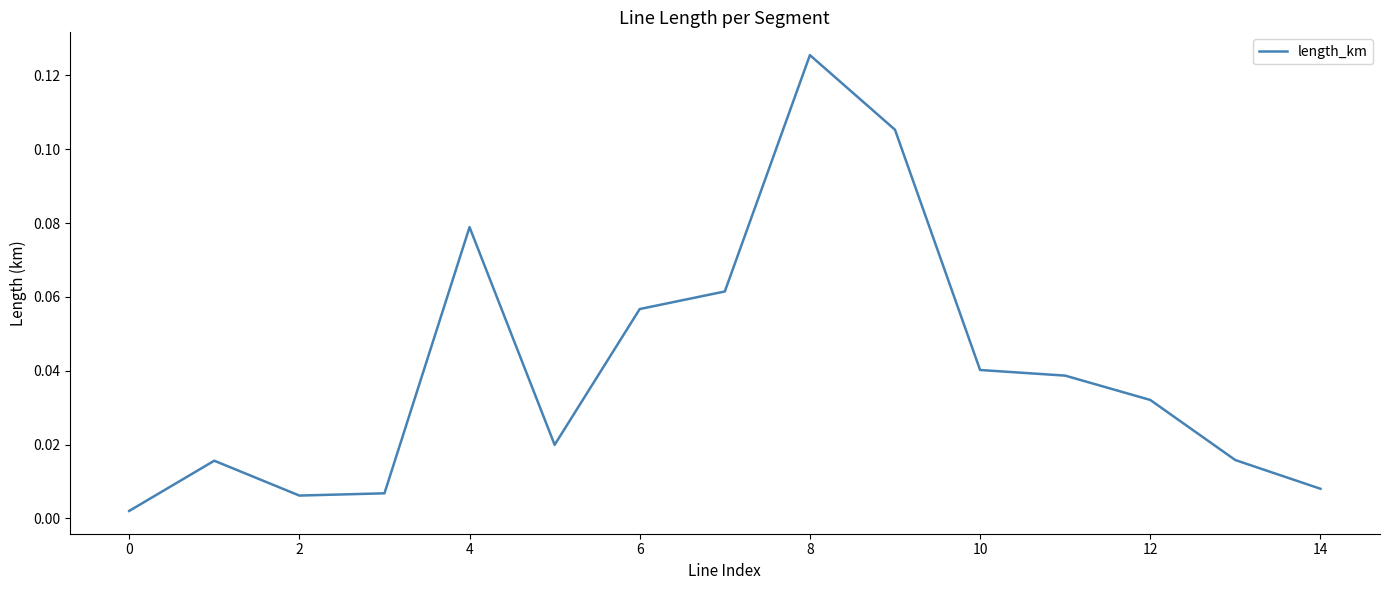

What is the difference between the maximum and minimum values?

0.1